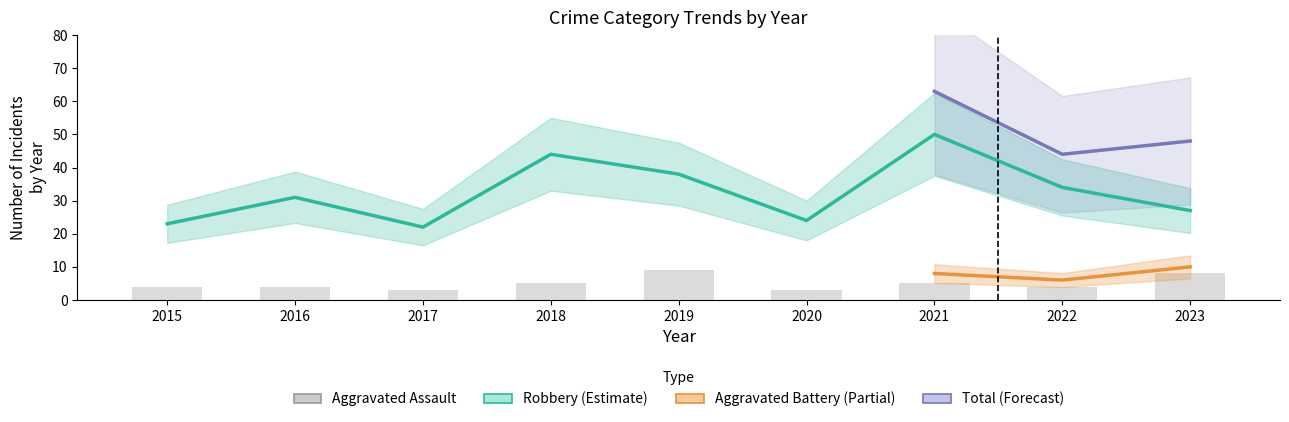

True or false: Aggravated Assault has a value of 2 at 2021.

False